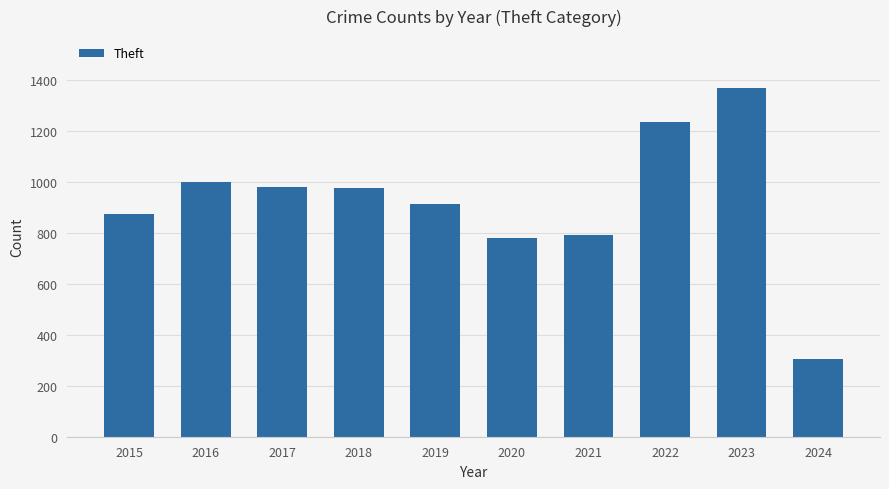

What is the approximate value at 2023?

1368